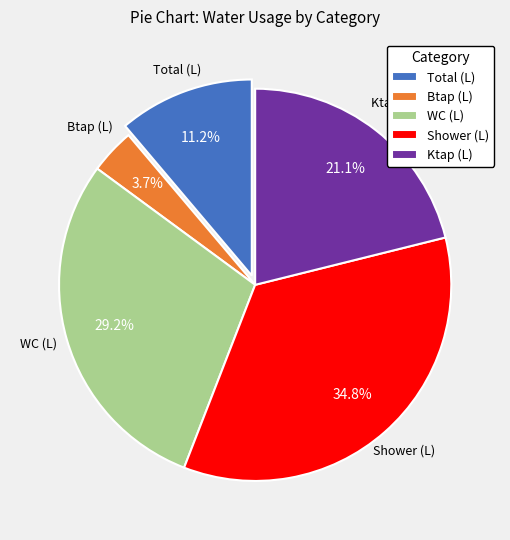

How many slices are in this pie chart?

5